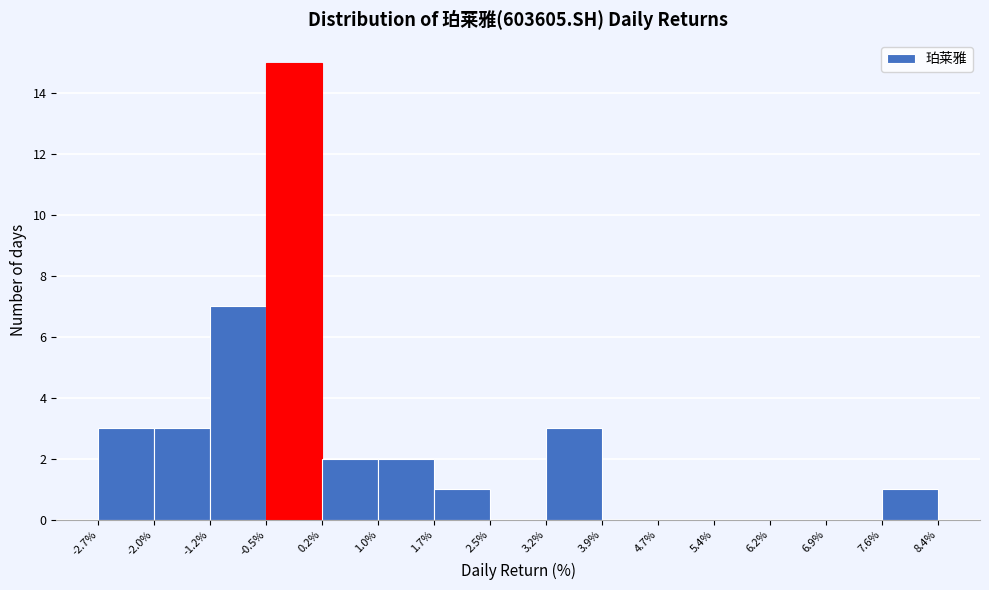

Reading left to right, list every bar in this chart as the range it spans on the x-axis followed by its height. The values are not printed on the chart, so give them approximately, as read against the axis.

-2.7% to -2.0%: 3
-2.0% to -1.2%: 3
-1.2% to -0.5%: 7
-0.5% to 0.2%: 15
0.2% to 1.0%: 2
1.0% to 1.7%: 2
1.7% to 2.5%: 1
2.5% to 3.2%: 0
3.2% to 3.9%: 3
3.9% to 4.7%: 0
4.7% to 5.4%: 0
5.4% to 6.2%: 0
6.2% to 6.9%: 0
6.9% to 7.6%: 0
7.6% to 8.4%: 1